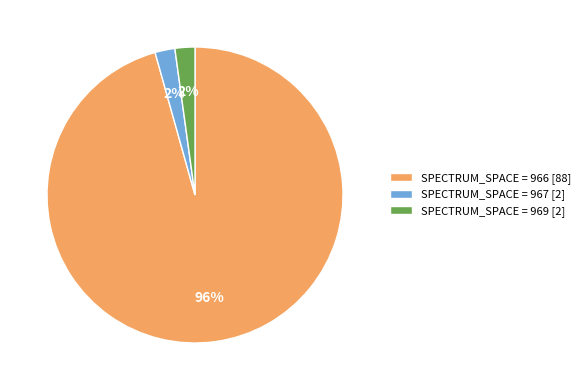

What is the largest slice in the pie chart?

SPECTRUM_SPACE = 966 [88]